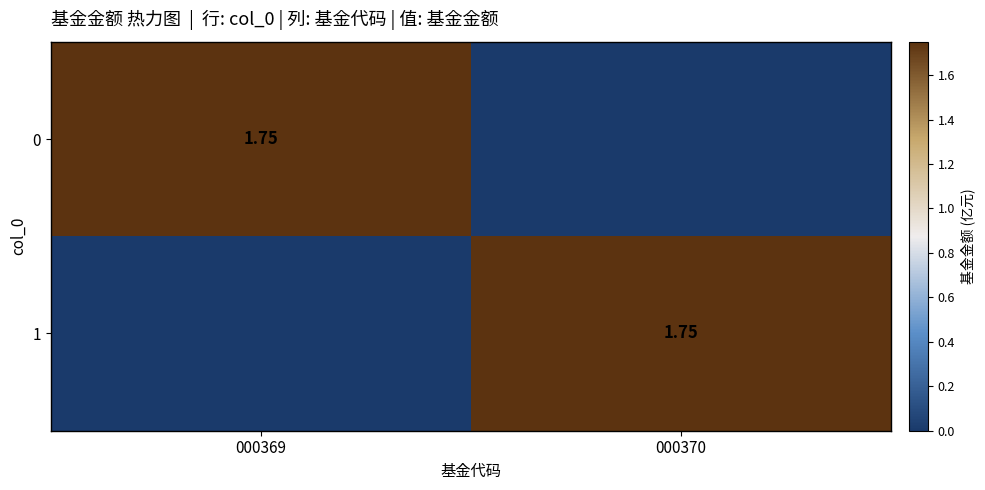

What is the average value of the 0 series?

0.9